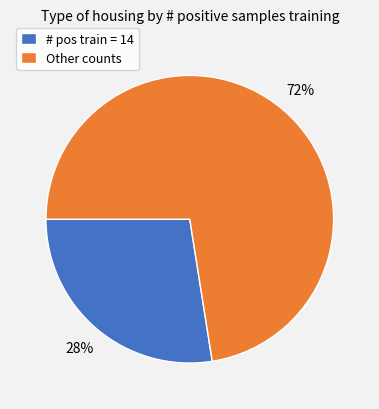

Does any single category account for the majority?

Yes